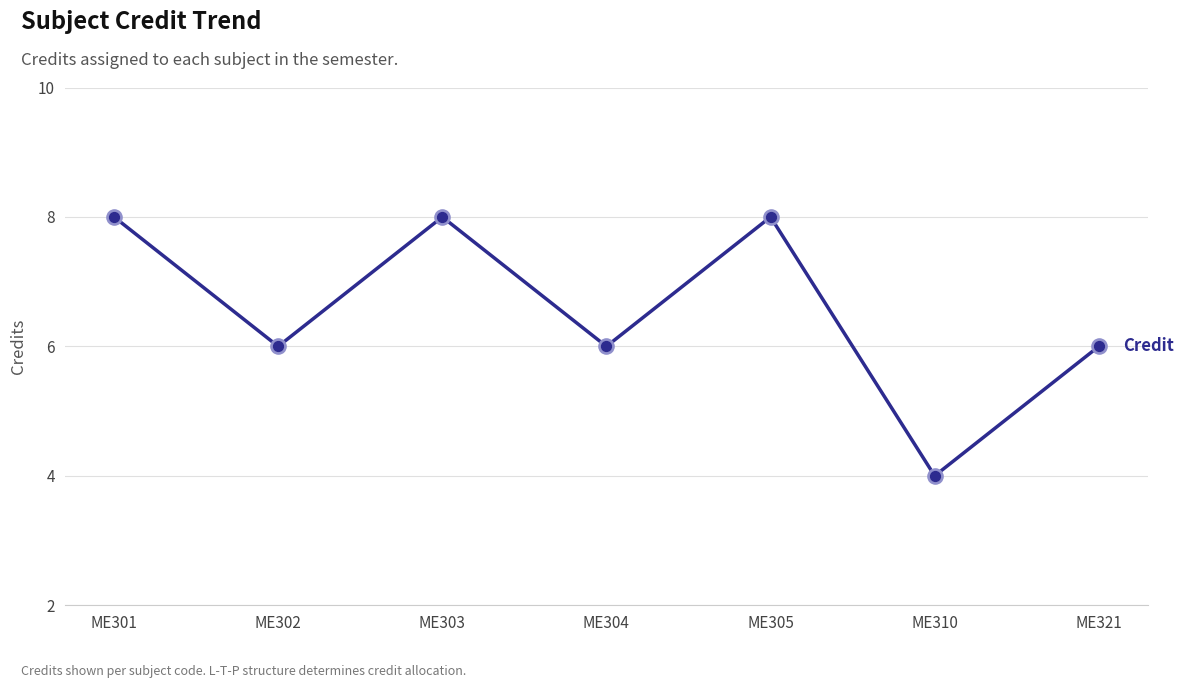

What is the ratio of the value at ME301 to the value at ME302?

1.3